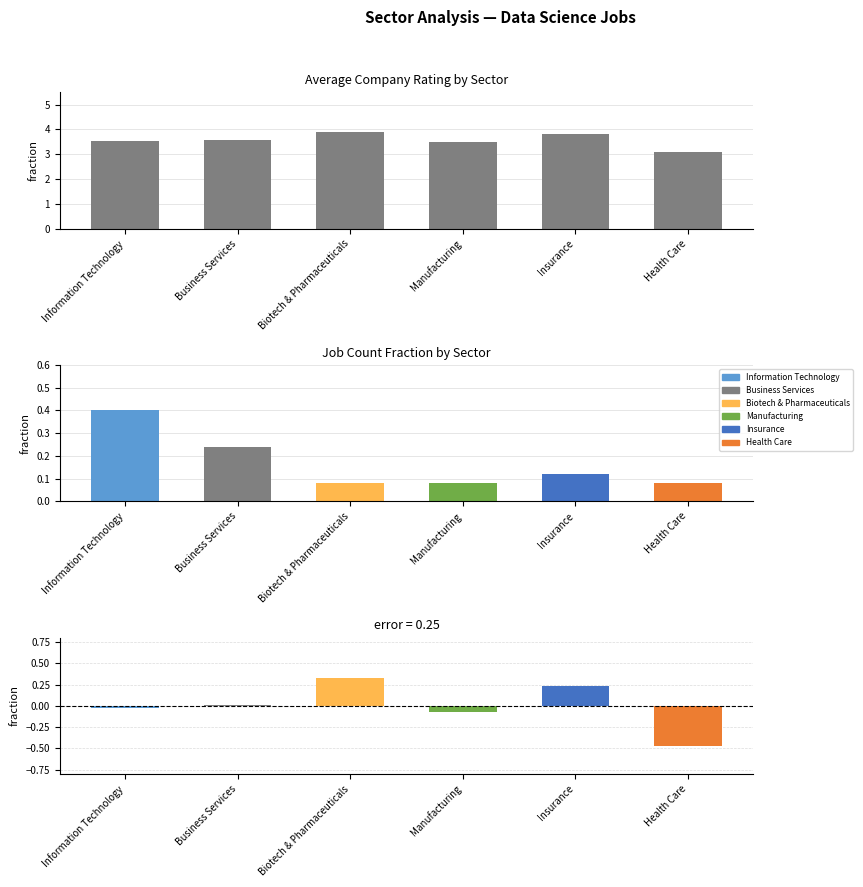

The value at Information Technology is 5.5. True or false?

False